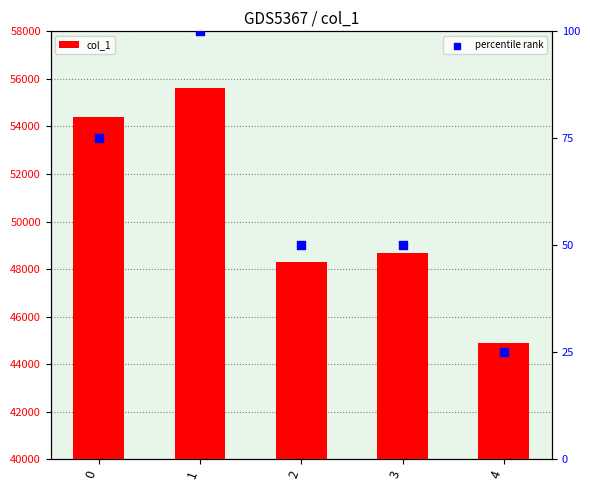

At how many categories does at least one series exceed 52244?

2